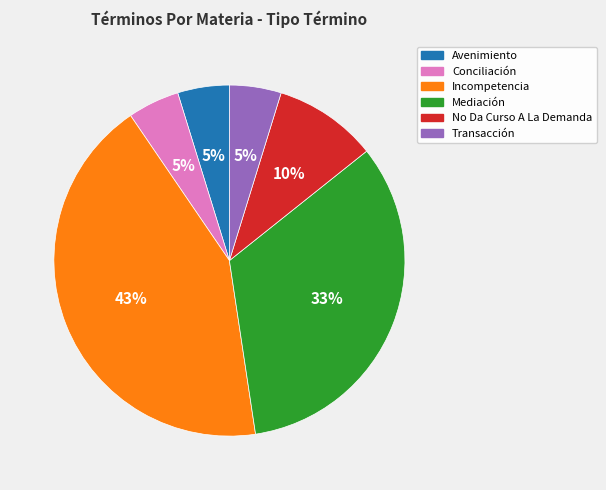

Does any single category account for the majority?

No